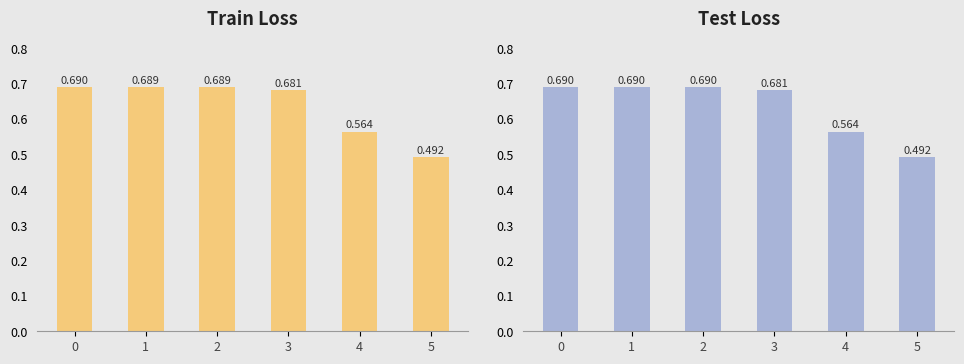

At which category does the chart reach its minimum across all series?

5